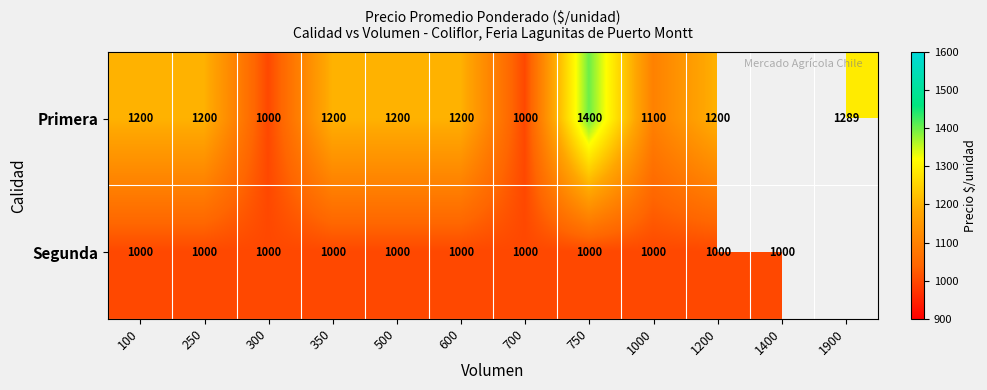

What is the minimum value shown in the chart?

1000.0